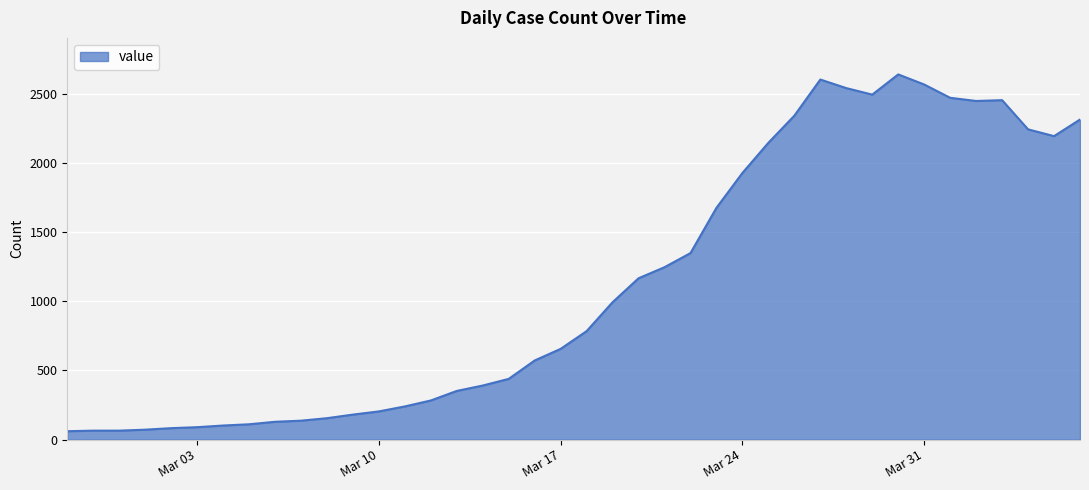

What is the greatest value displayed?

2639